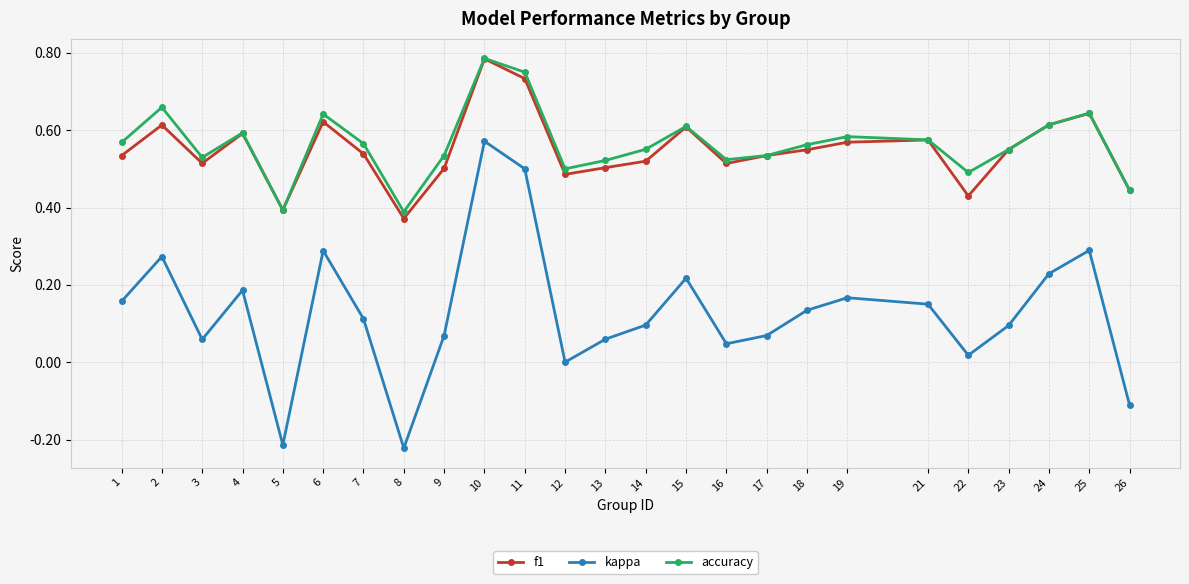

How many distinct data groups are displayed?

3